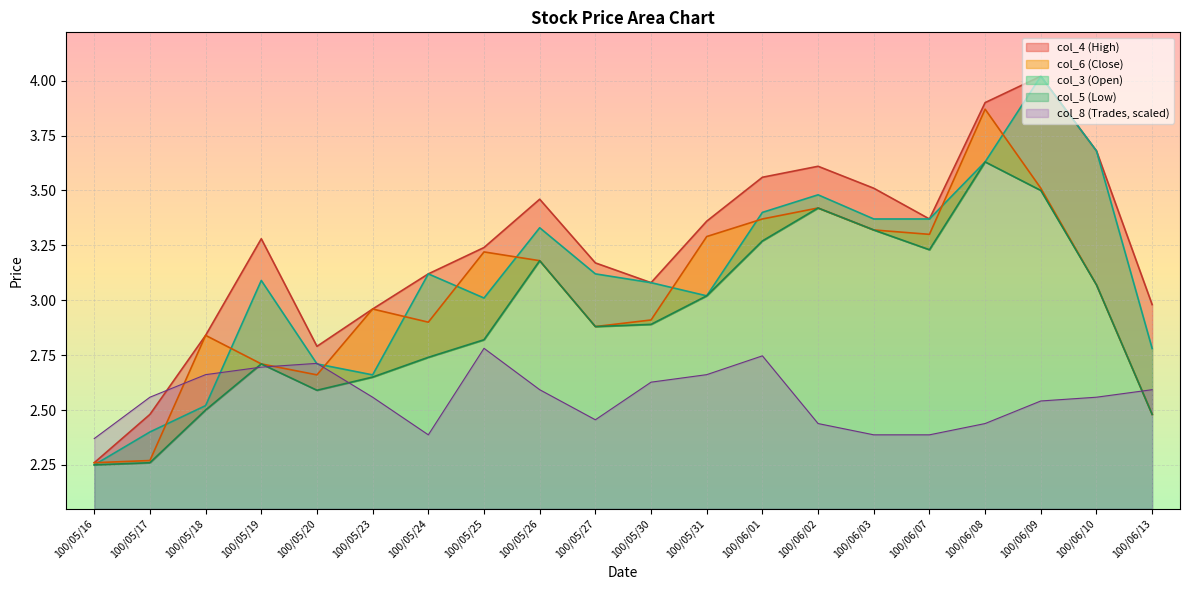

Rank the series at 100/05/20 from highest to lowest value.

col_4, col_8, col_3, col_6, col_5